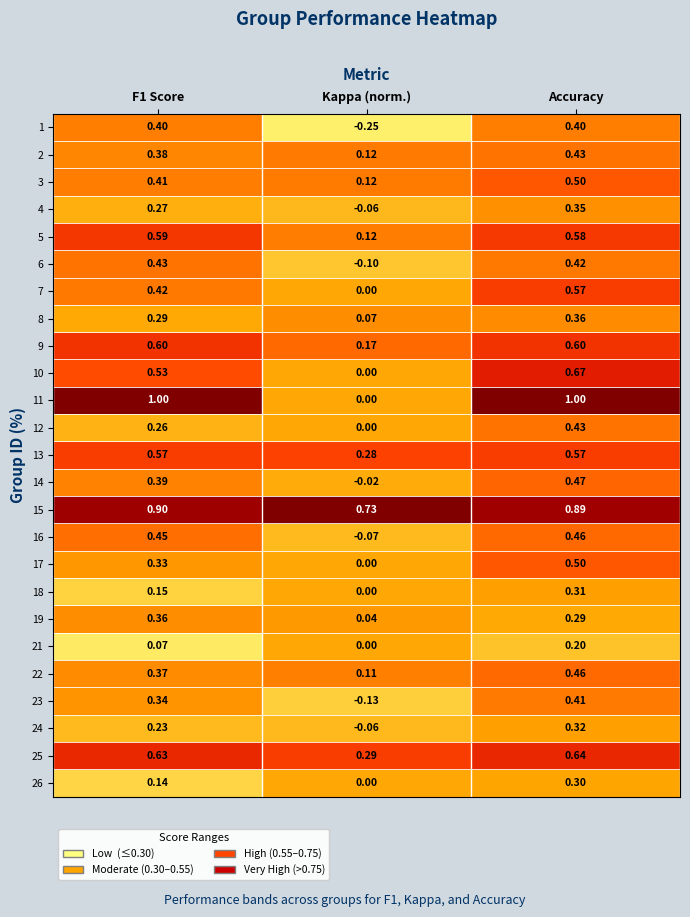

At which category does the chart reach its minimum across all series?

Kappa (norm.)